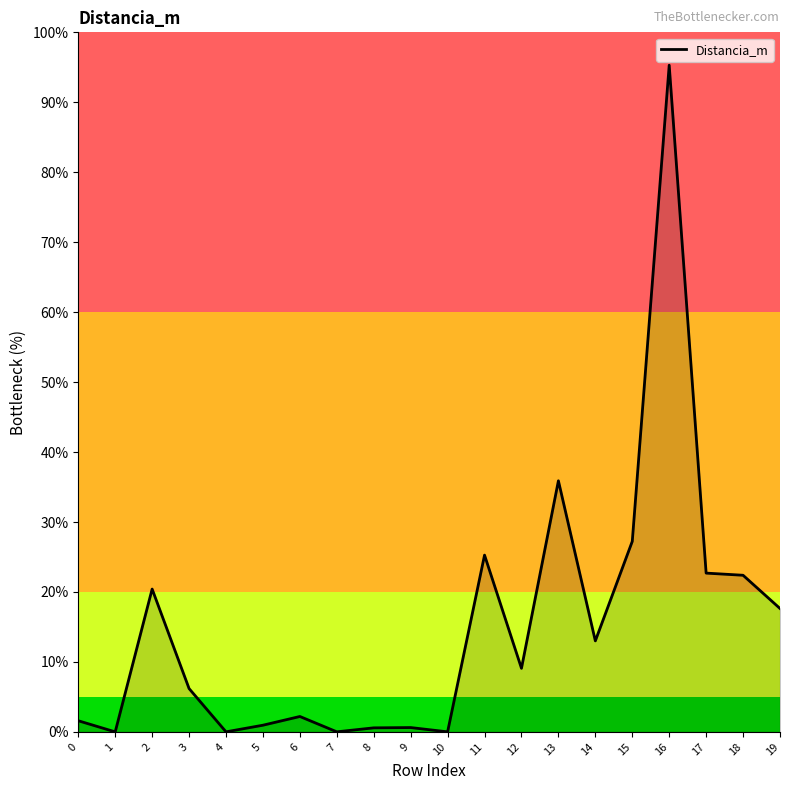

Which label corresponds to the largest value in the chart?

16